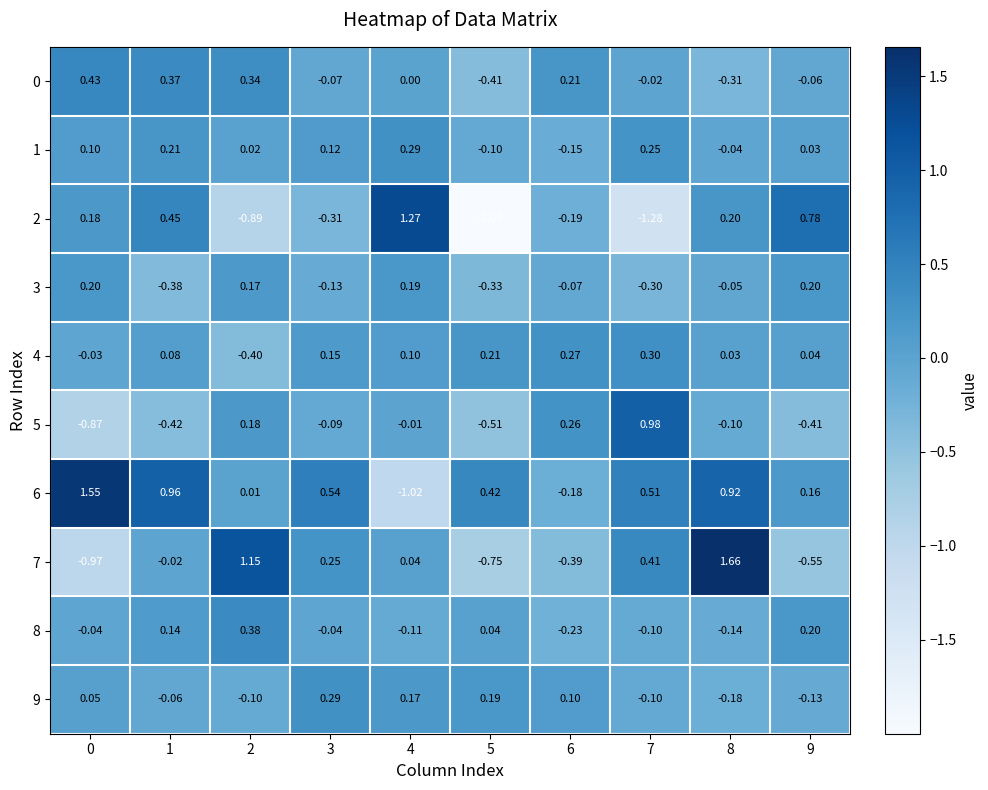

Is the value of 2 at 9 greater than the value of 0 at 5?

Yes